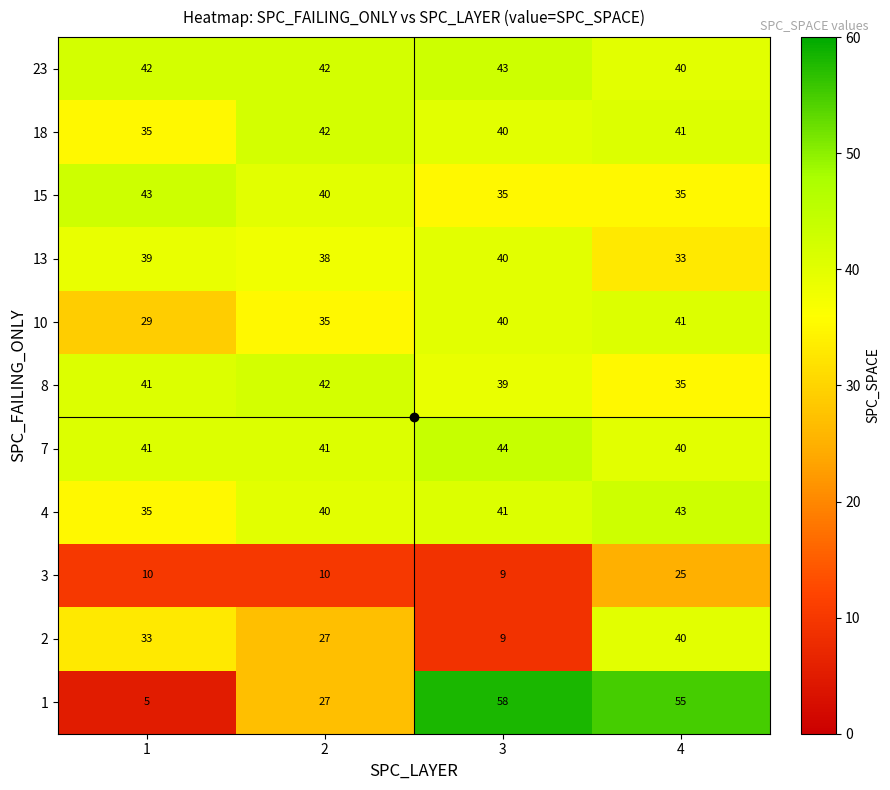

Count the number of data series in this chart.

11